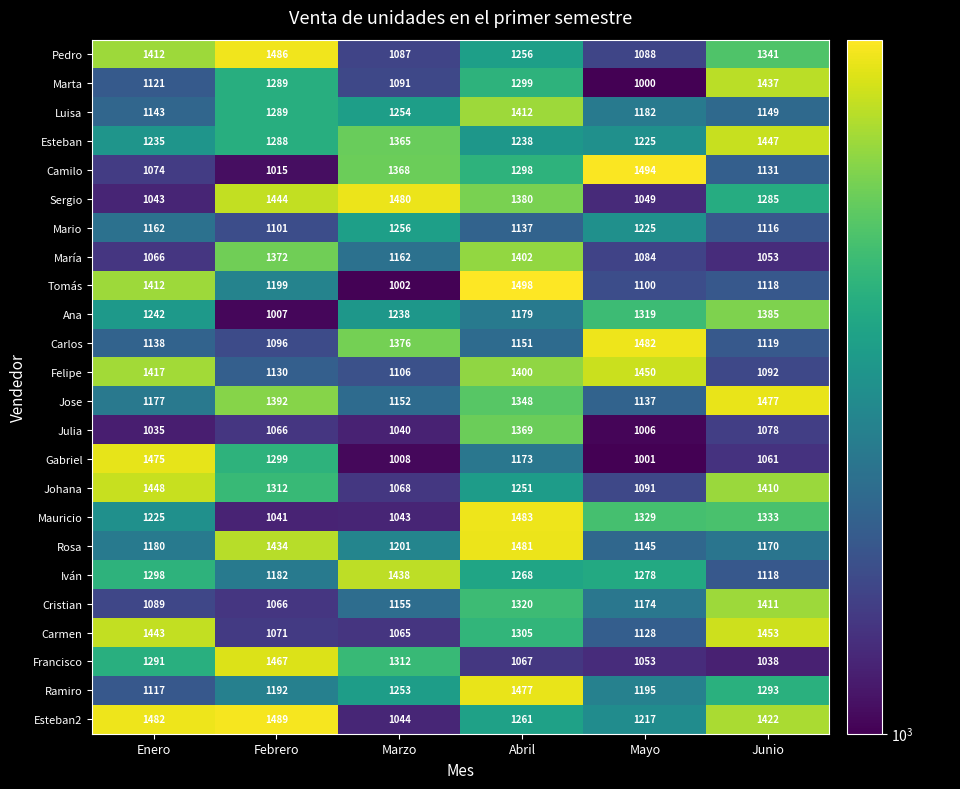

True or false: Esteban2 has a value of 1482 at Enero.

True